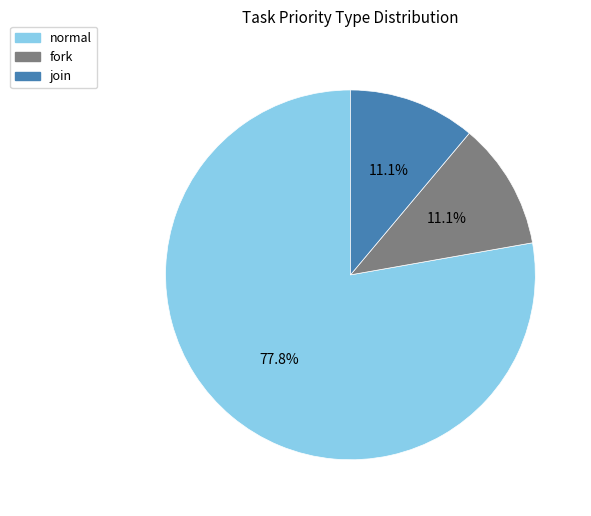

Between normal and fork, which is larger?

normal